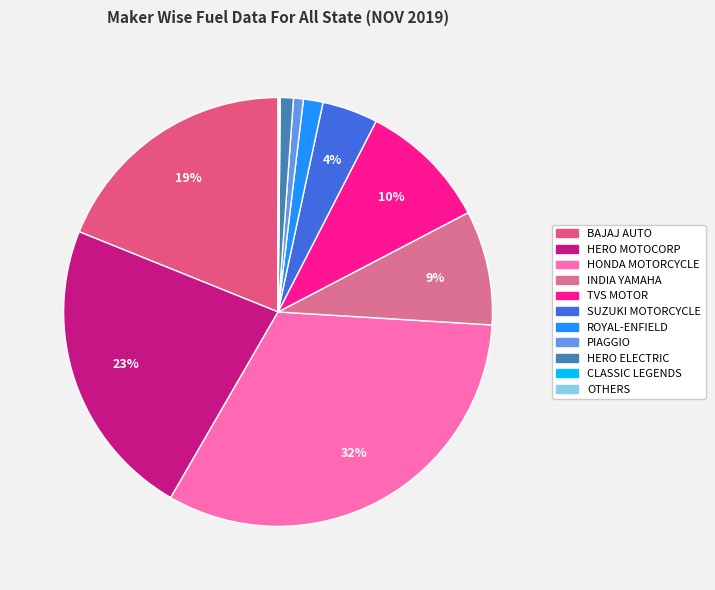

How many segments does this pie chart have?

11